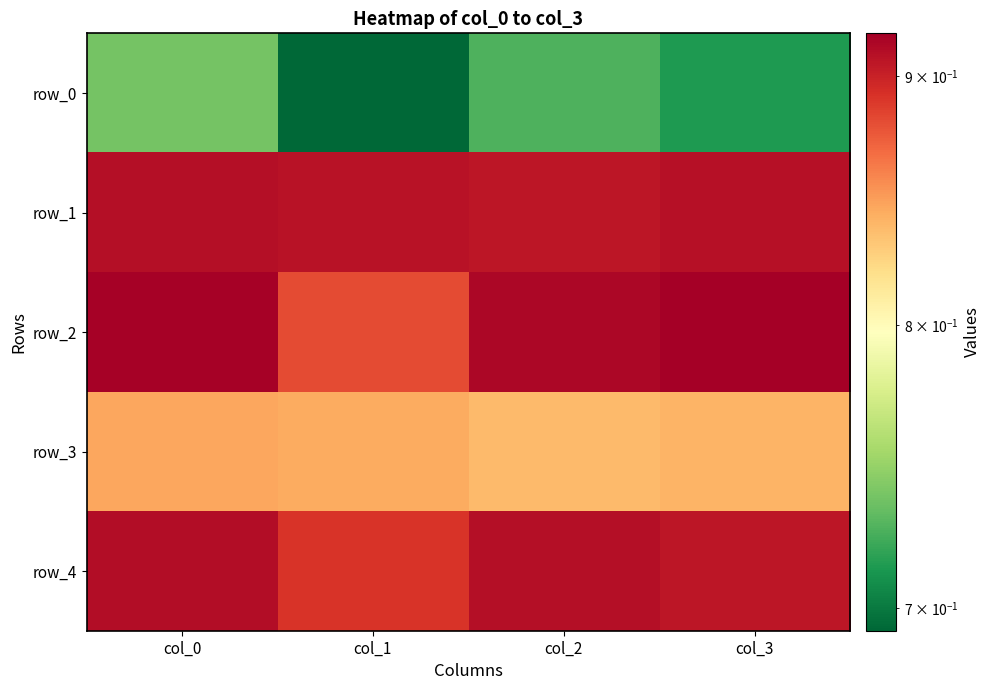

Reading left to right, transcribe all the data shown in this chart.

row_0: col_0=0.7	col_1=0.7	col_2=0.7	col_3=0.7
row_1: col_0=0.9	col_1=0.9	col_2=0.9	col_3=0.9
row_2: col_0=0.9	col_1=0.9	col_2=0.9	col_3=0.9
row_3: col_0=0.8	col_1=0.8	col_2=0.8	col_3=0.8
row_4: col_0=0.9	col_1=0.9	col_2=0.9	col_3=0.9